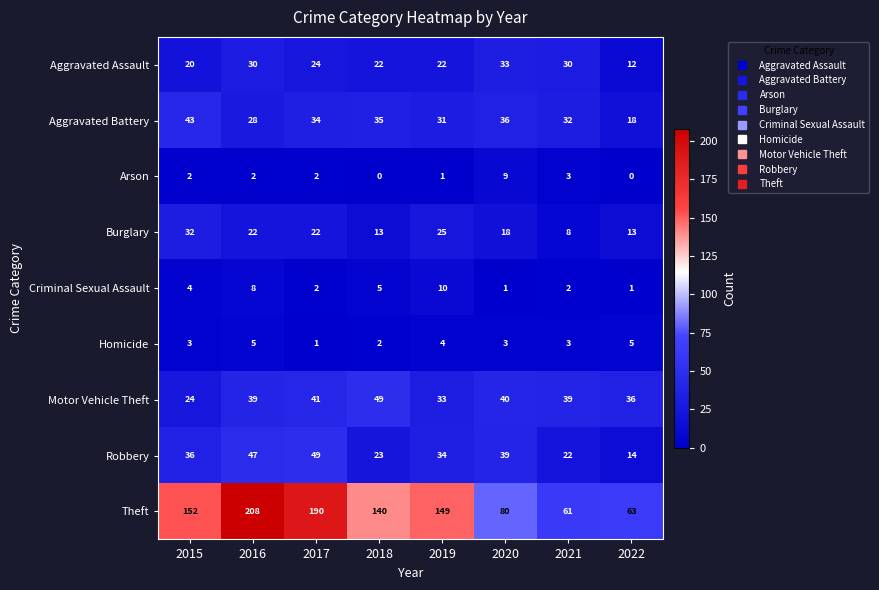

The value of Aggravated Battery at 2019 is 31. True or false?

True